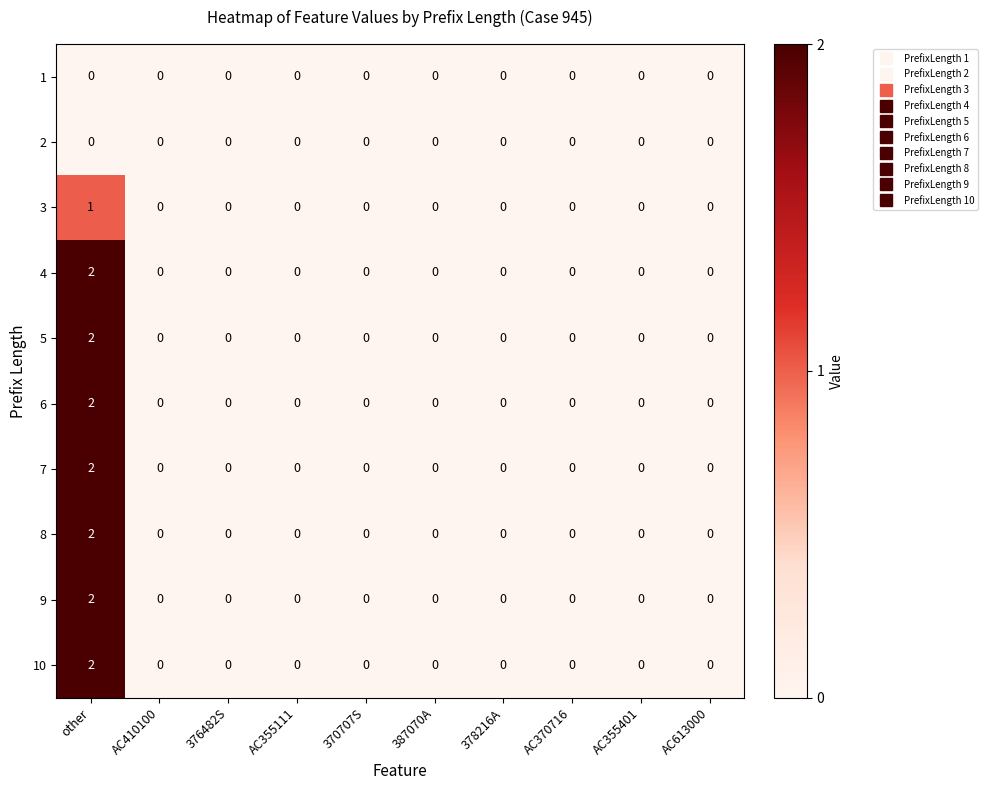

How many 8 values are between 0 and 1?

9